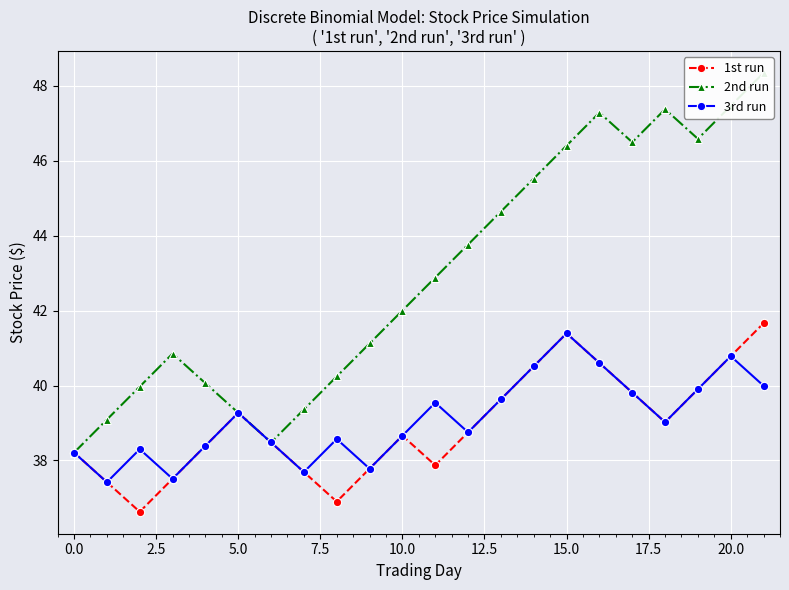

Read the 3rd run value at 11.

39.5